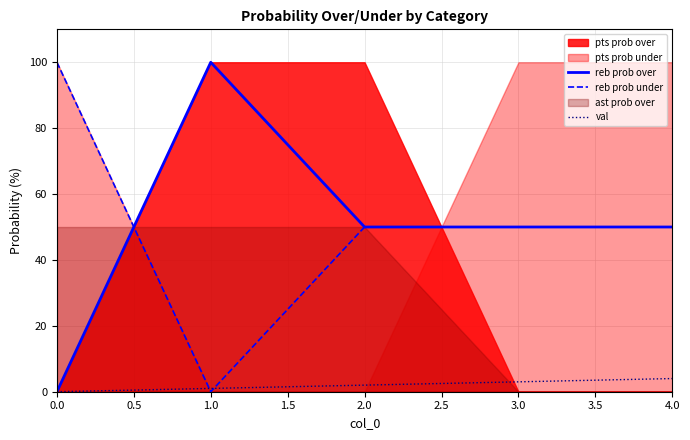

How many data points in val are less than 2?

2